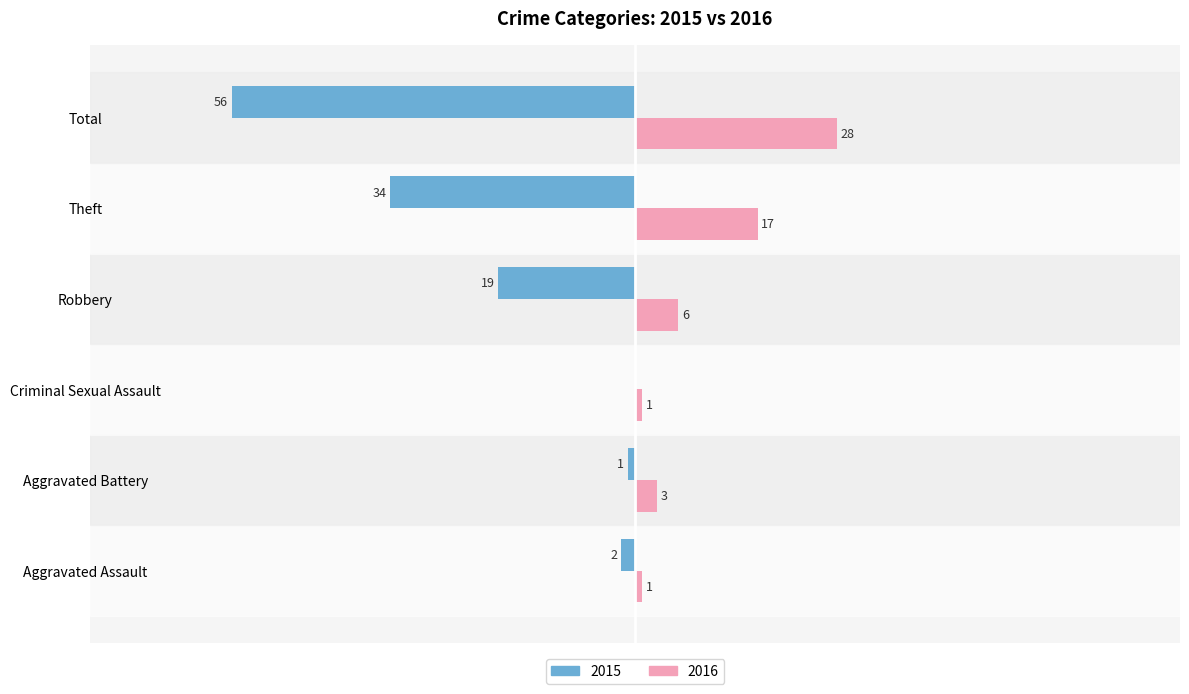

At which label is 2015 closest to -28?

Theft